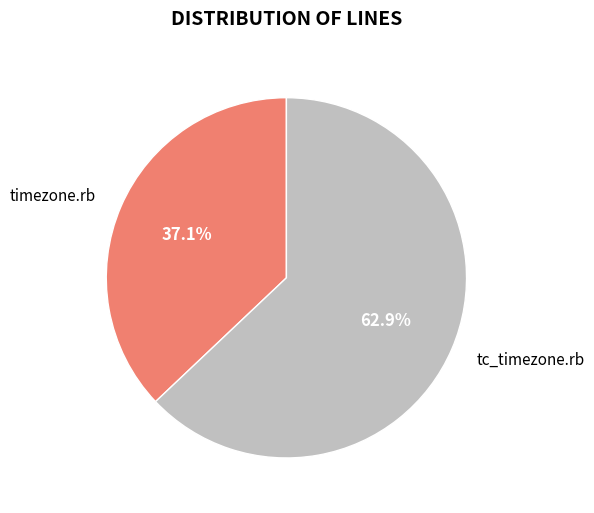

Is there a majority slice in this chart?

Yes